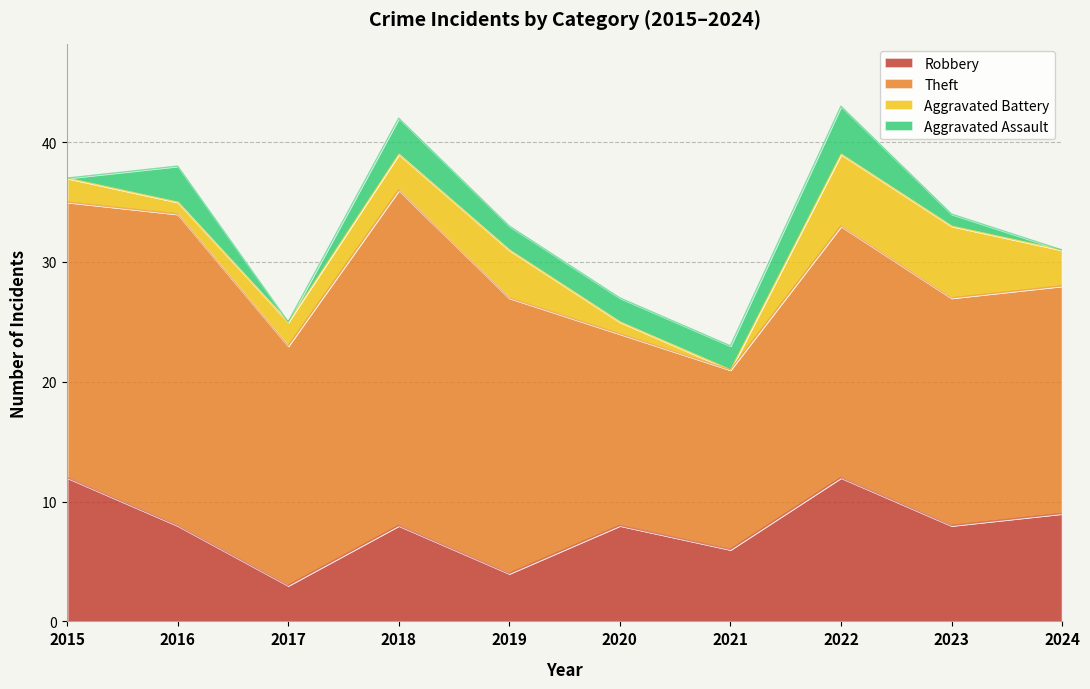

What is the total value across all series at 2020?

27